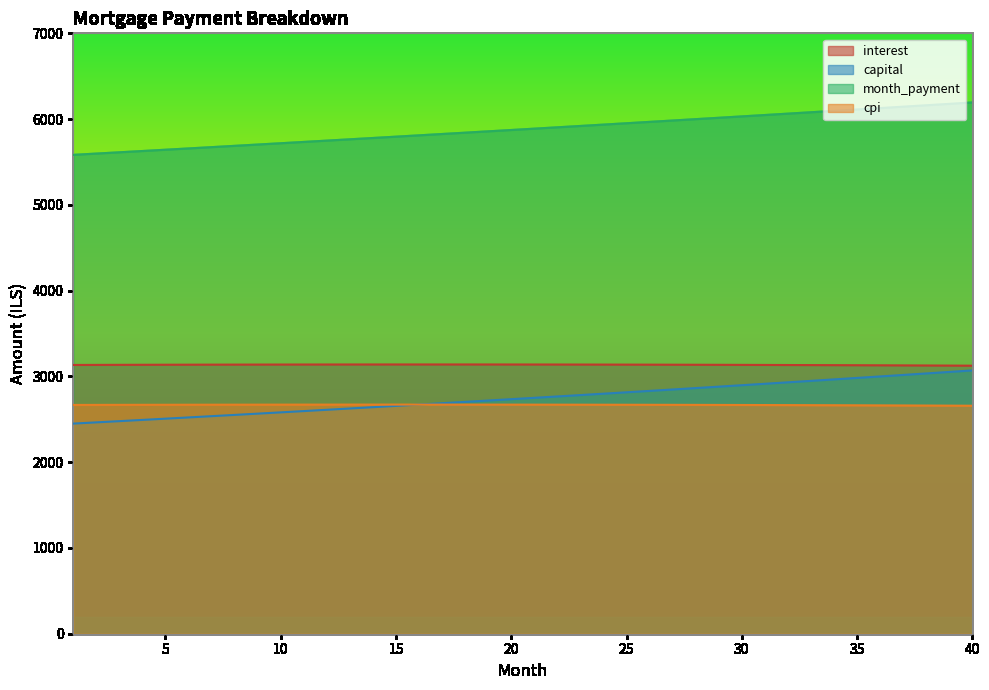

What is the sum of all month_payment values?

235345.9